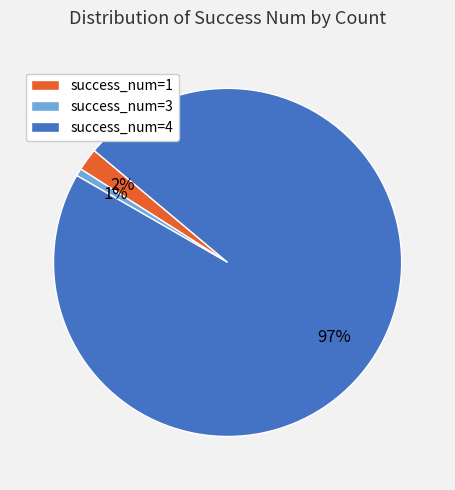

How many slices are in this pie chart?

3